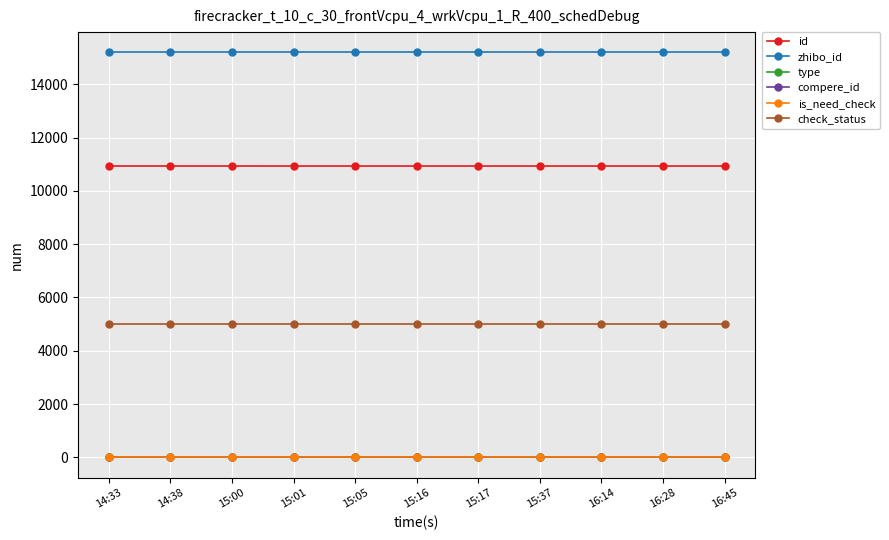

True or false: compere_id and check_status intersect in this chart.

False